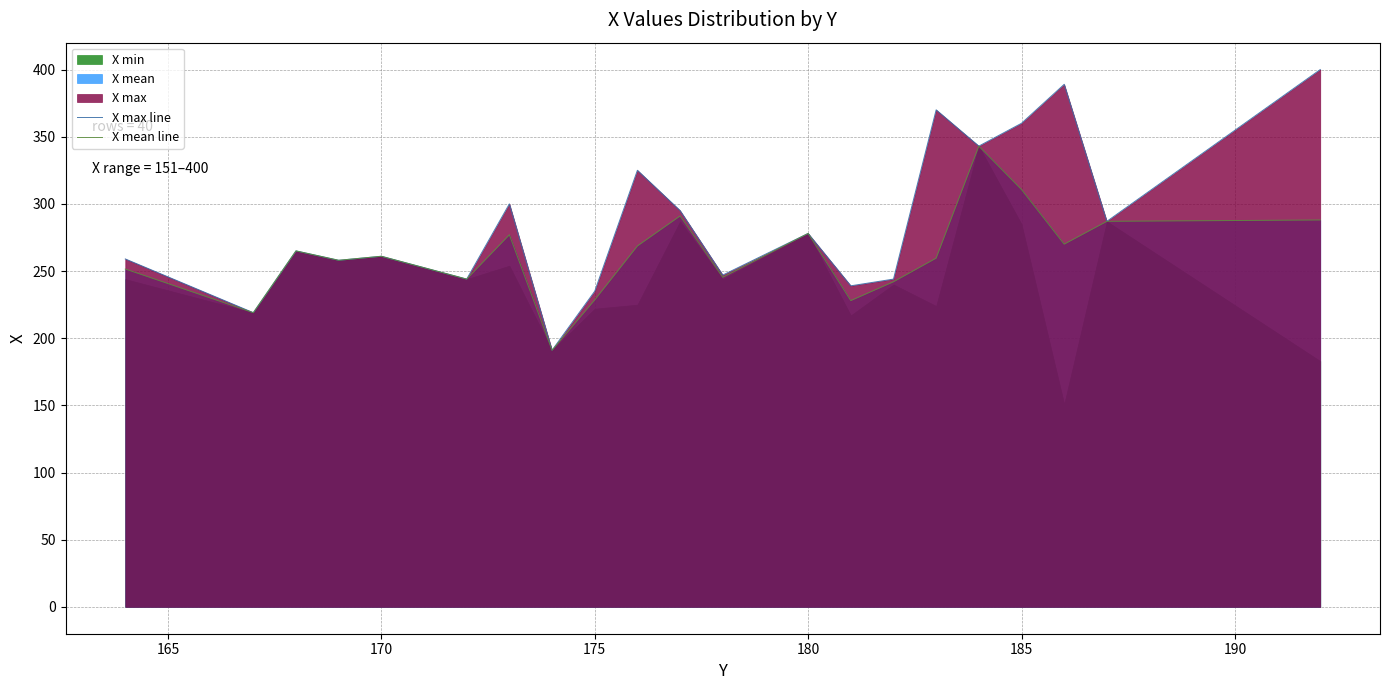

What is the lowest value of the X max line series?

191.0